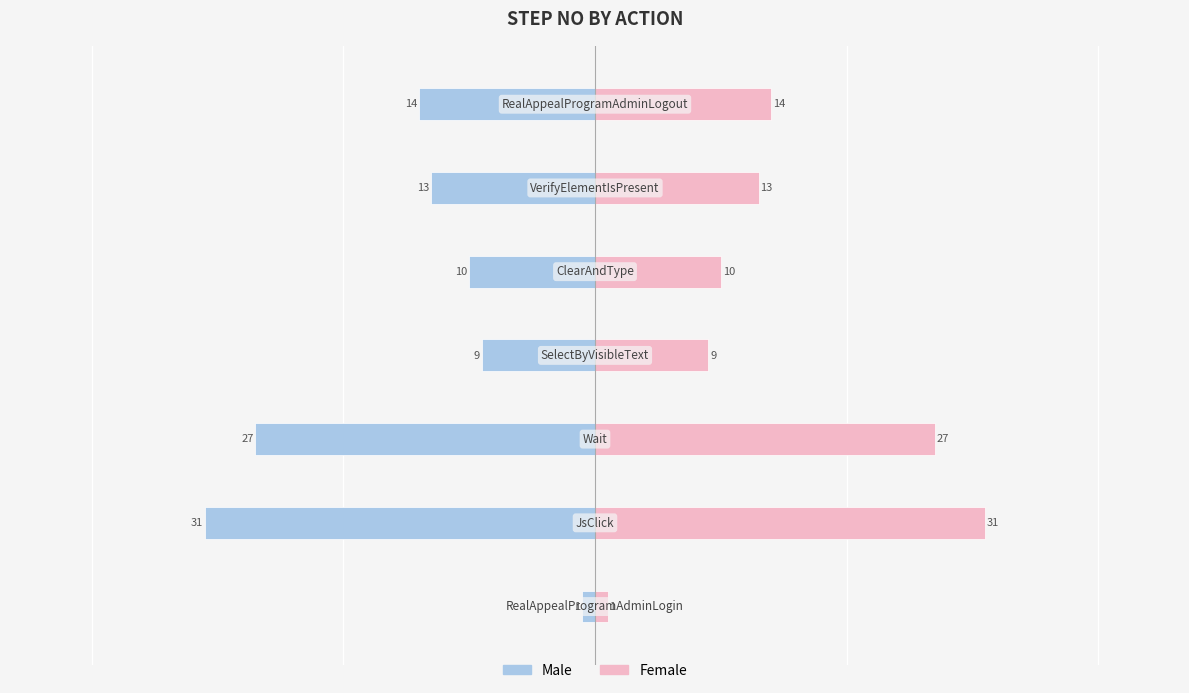

How many bars are there in total?

14